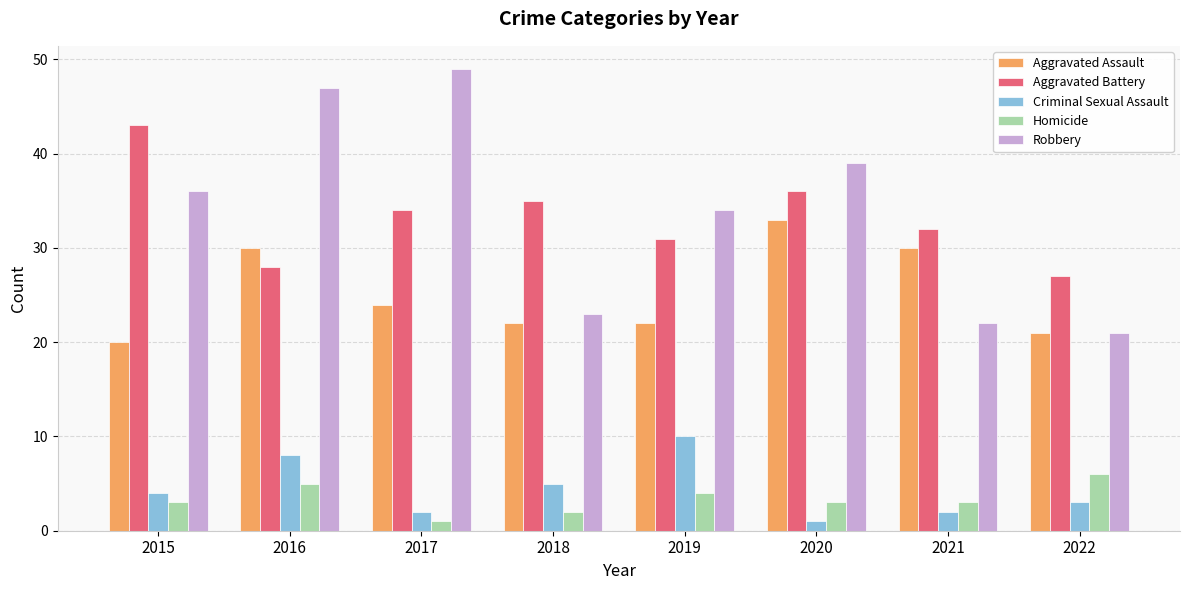

The Aggravated Assault series shows 7 at 2018. True or false?

False